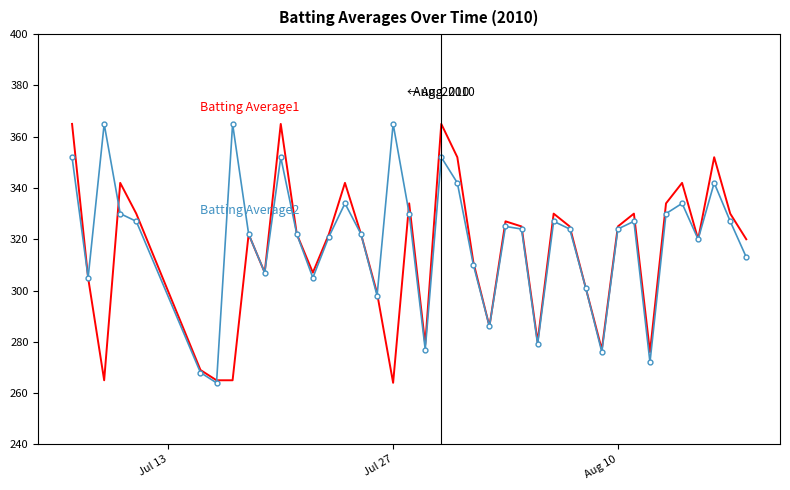

What is the maximum value shown in the chart?

365